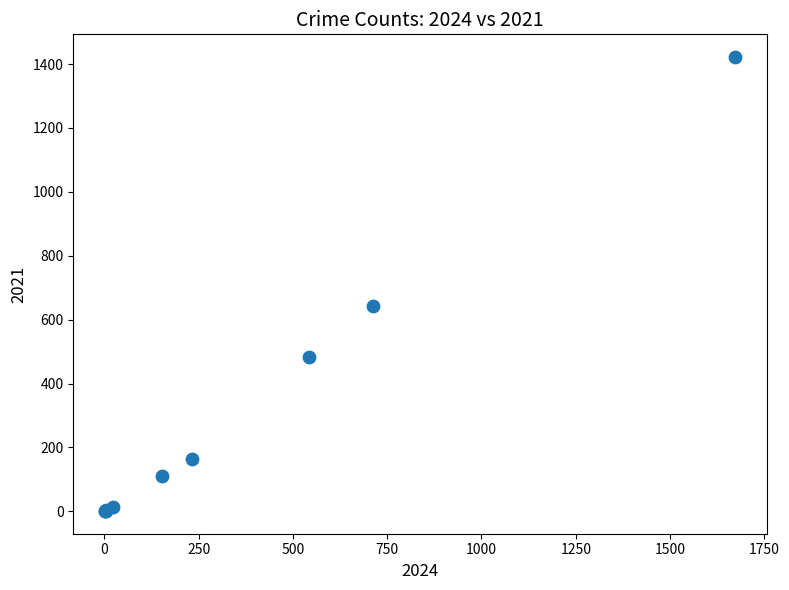

What Y value in the scatter plot is closest to 711?

642